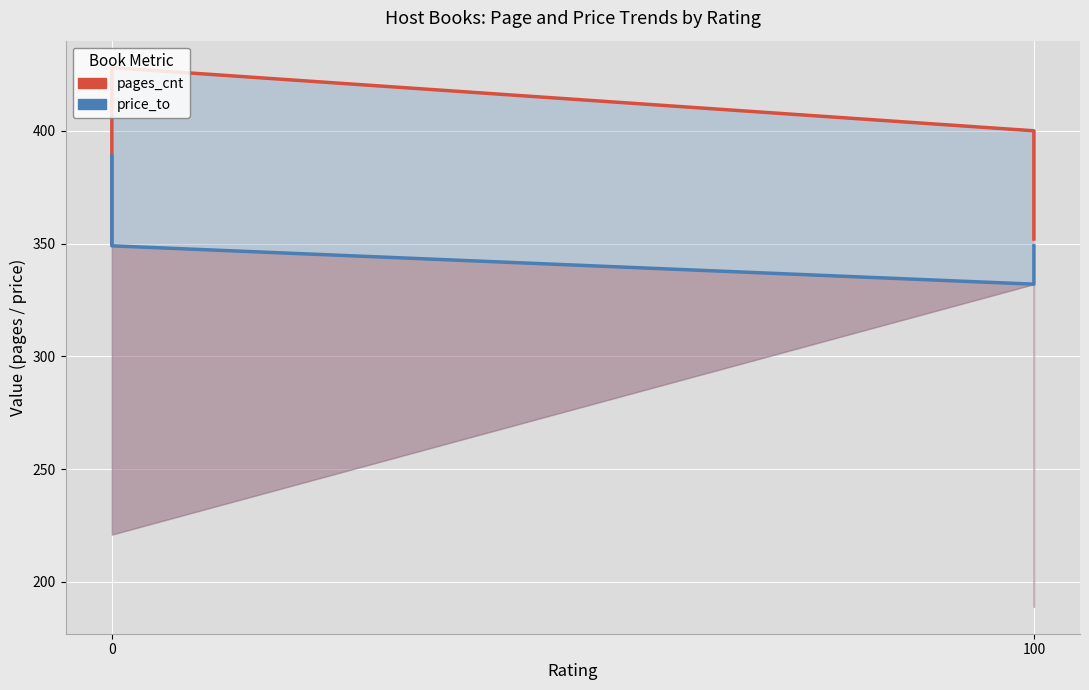

True or false: pages_cnt has more than 0 points higher than both neighbors.

True